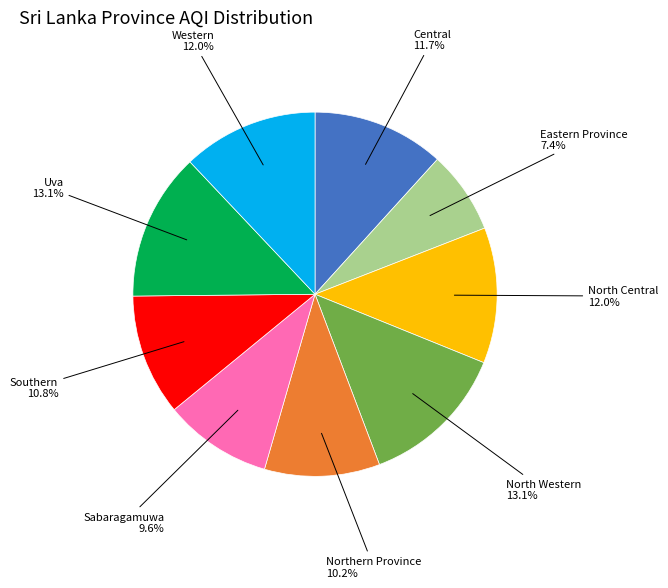

To the nearest percent, what is the difference between the largest and smallest slice percentages?

6%